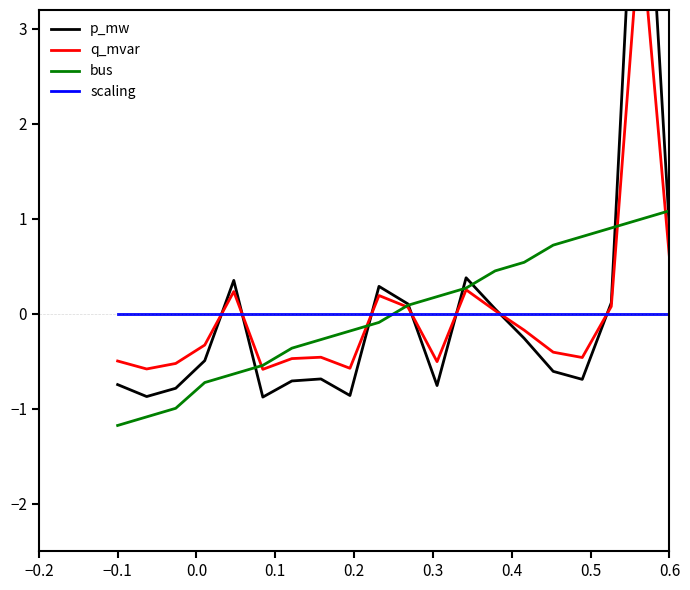

Is this an area chart (filled region under the line)?

No